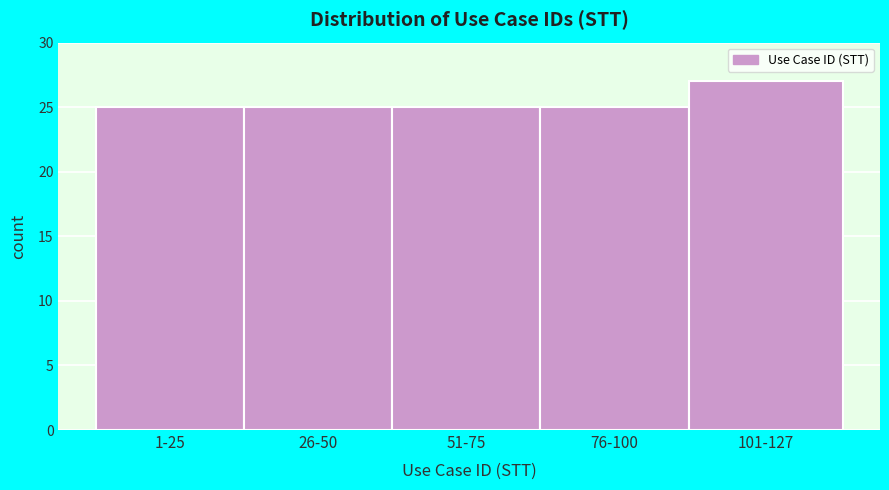

Reading left to right, transcribe all the data shown in this chart.

1-25=25	26-50=25	51-75=25	76-100=25	101-127=27